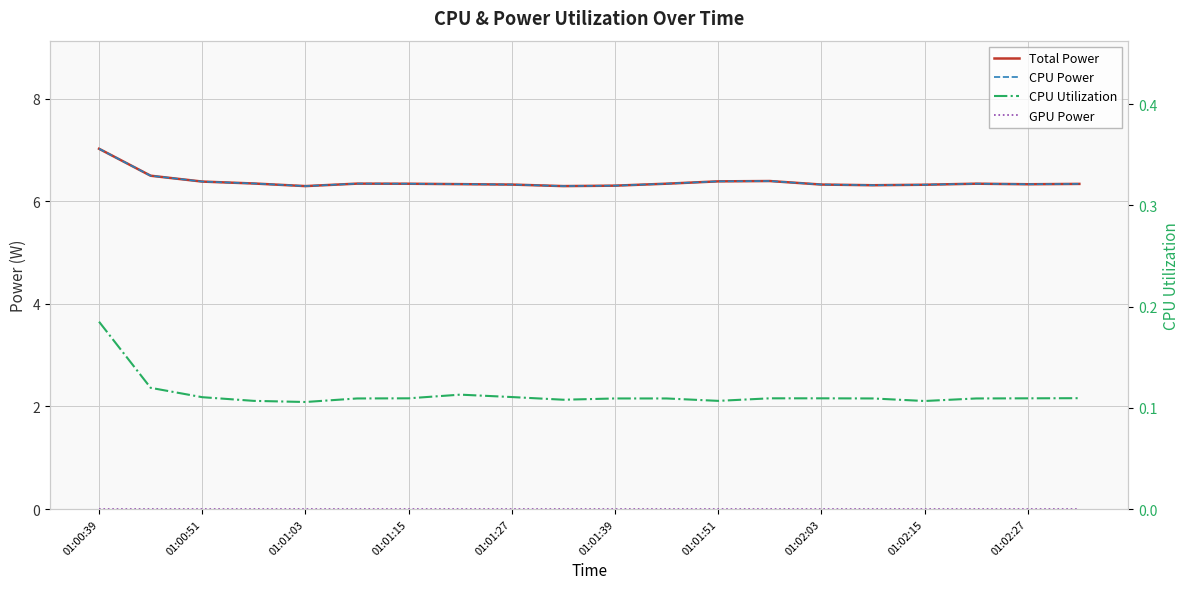

How many data points does each series have?

20